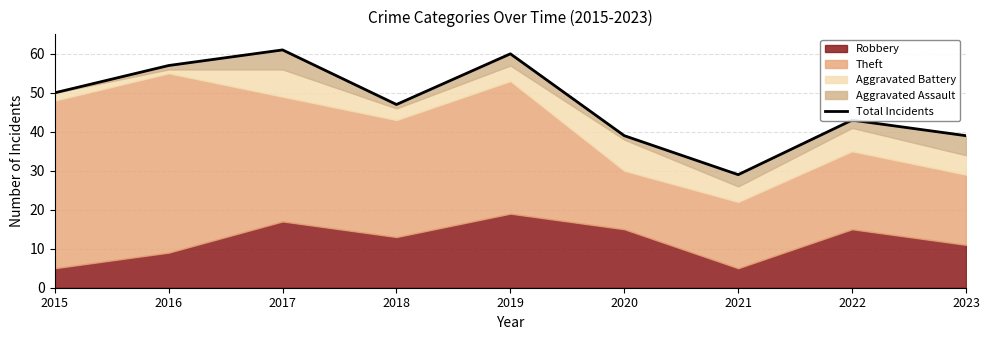

How many data points are above 47?

4